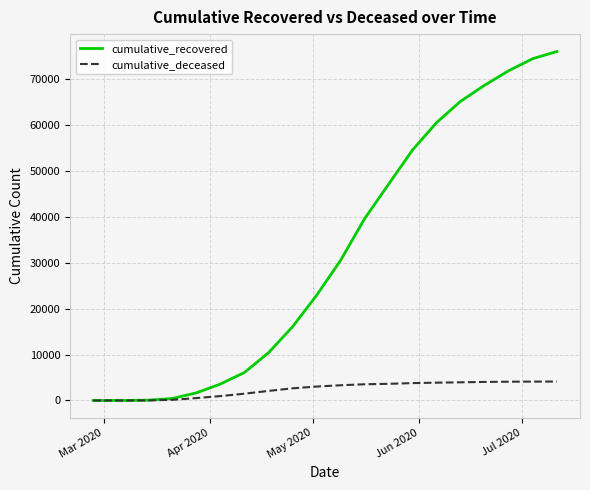

Which series has the largest range (max minus min)?

cumulative_recovered